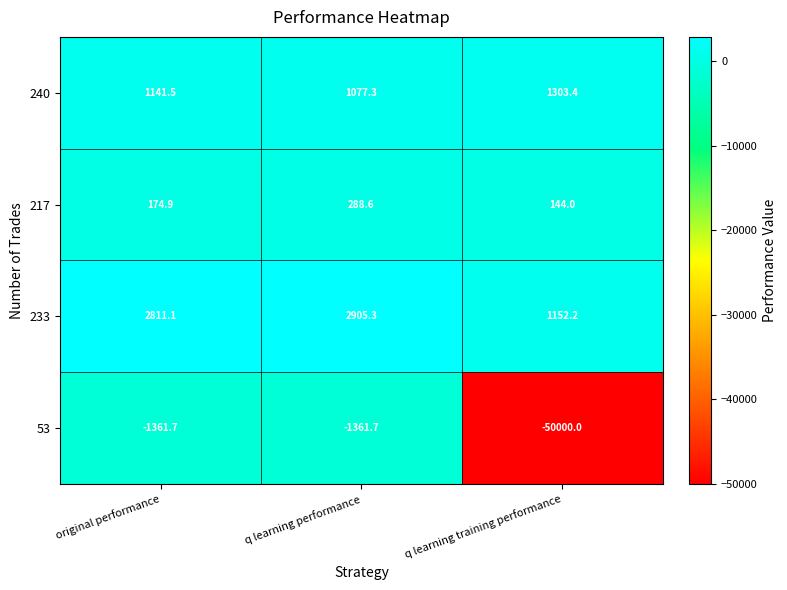

What is the difference between the maximum and second lowest values in the 233 series?

94.2